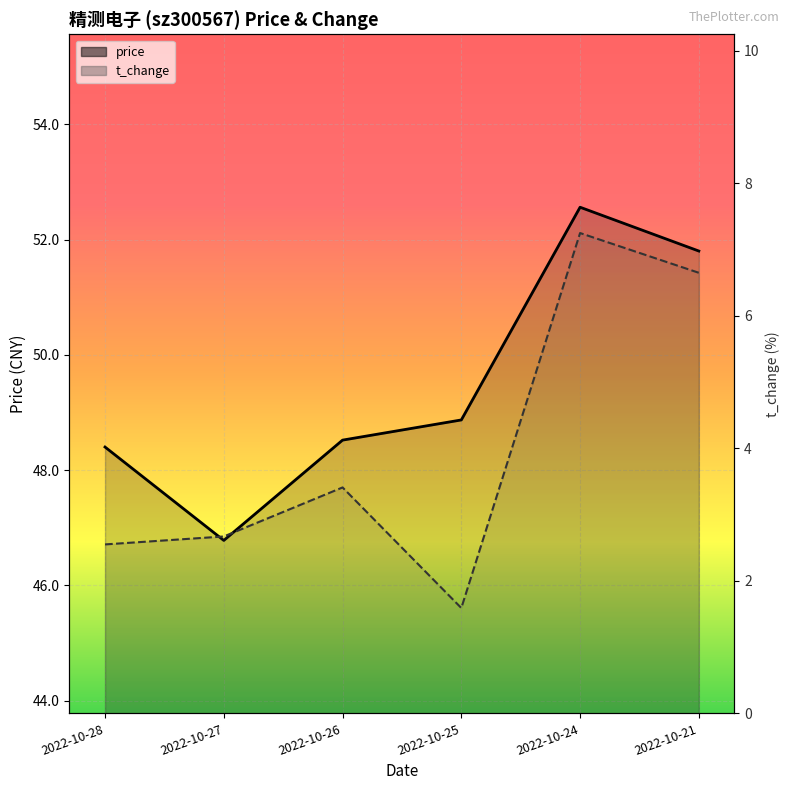

Which series has the largest total across all categories?

price